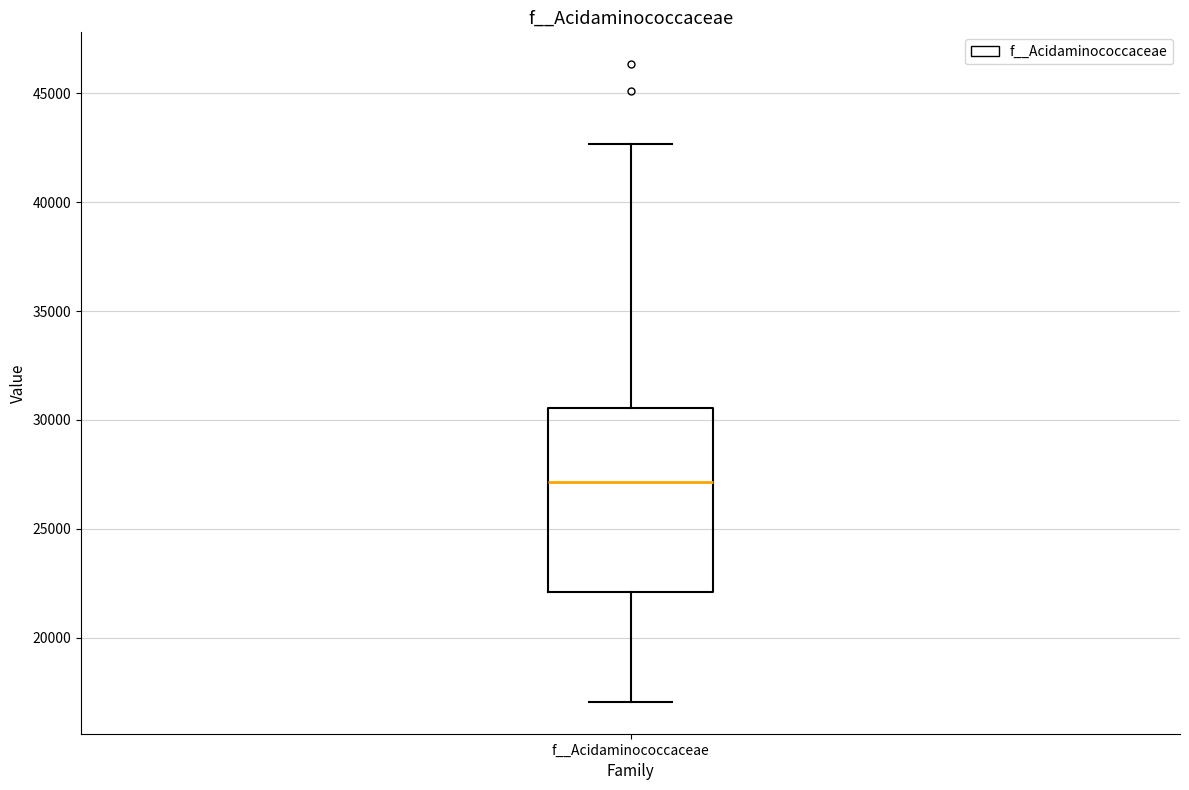

Where does the lower whisker of the box for f__Acidaminococcaceae end on the y-axis? The values are not printed on the chart, so give them approximately, as read against the axis.

17000